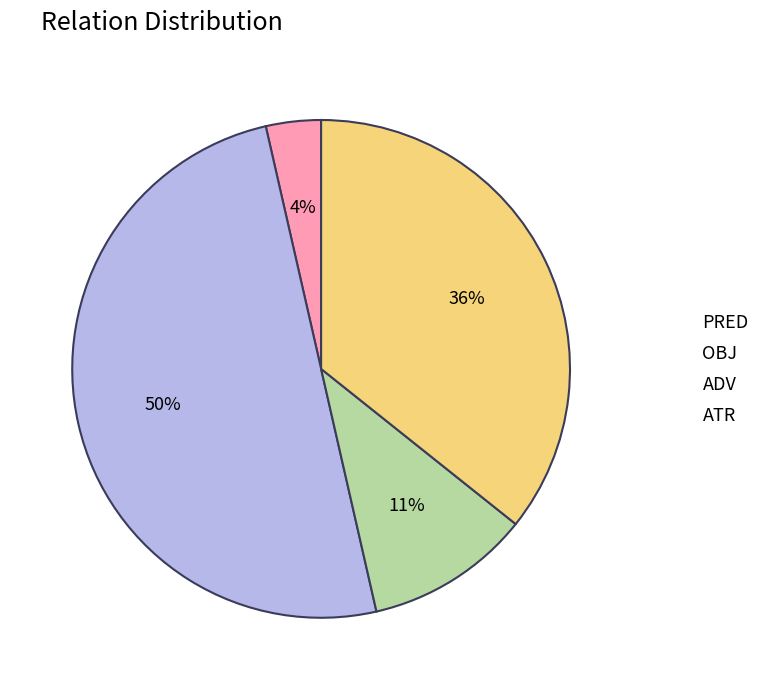

To the nearest percent, what is the average slice percentage?

25%